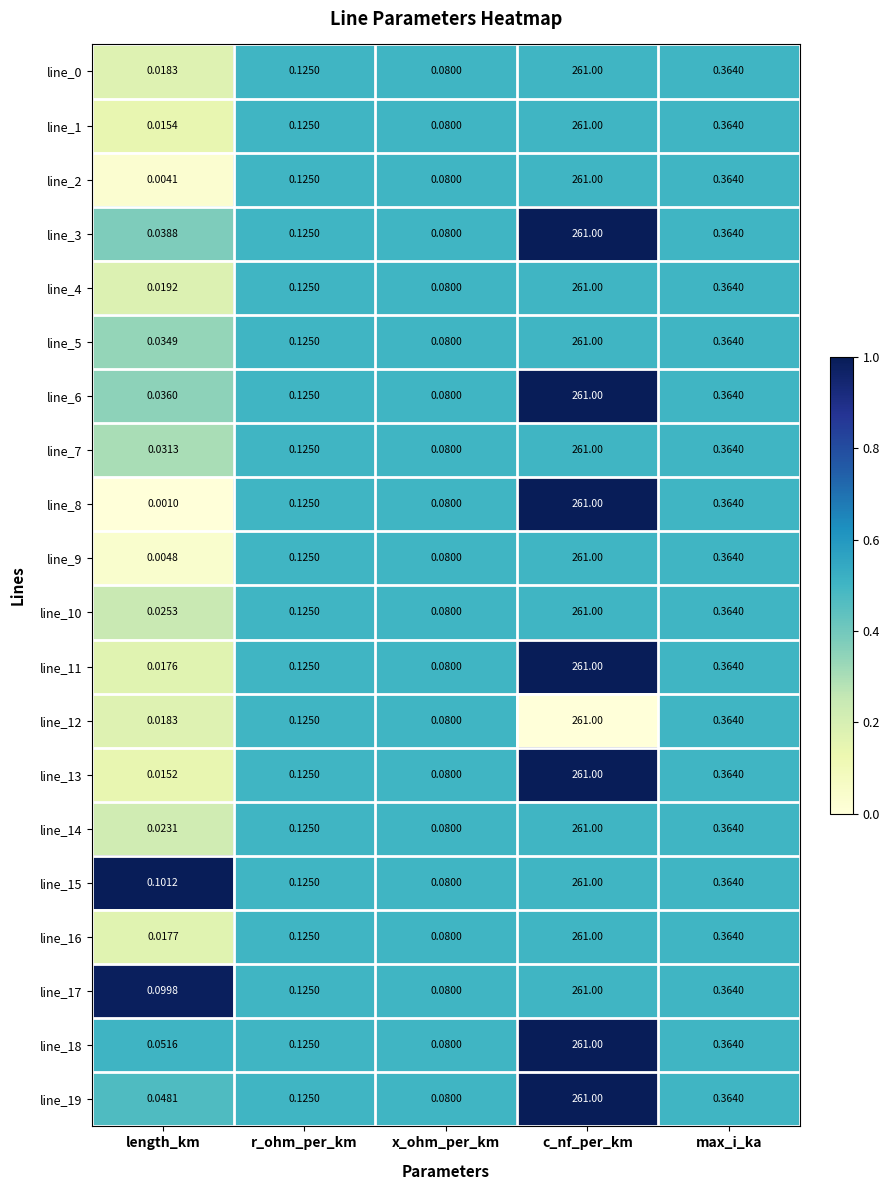

Which category has the lowest value across all series?

length_km